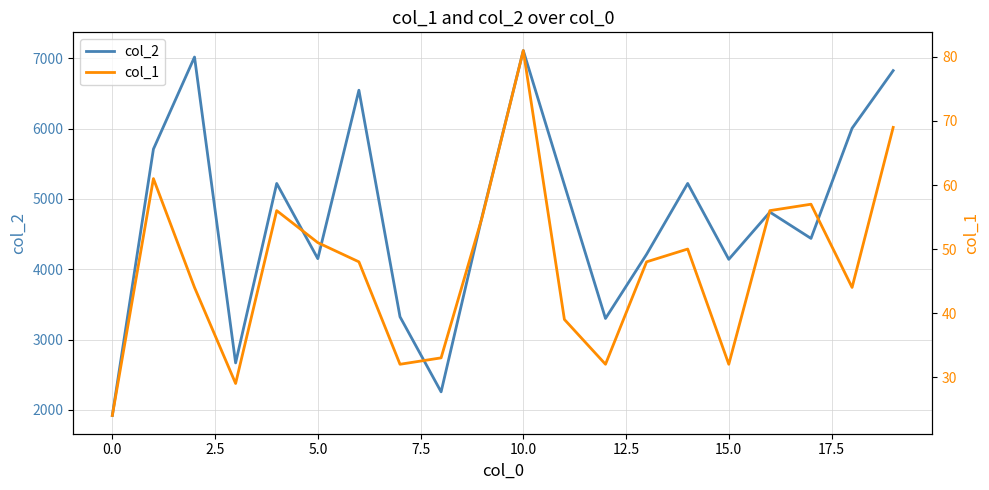

What is the lowest value of the col_1 series?

24